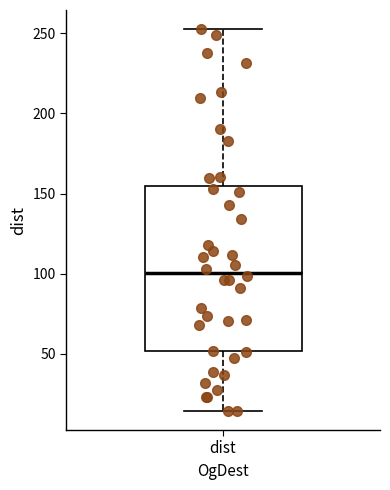

Transcribe this box plot: give where the median line is, the range the box spans, and where the two whiskers end, as read against the y-axis. The values are not printed on the chart, so give them approximately, as read against the axis.

median 100, box 50 to 155, whiskers 15 to 255